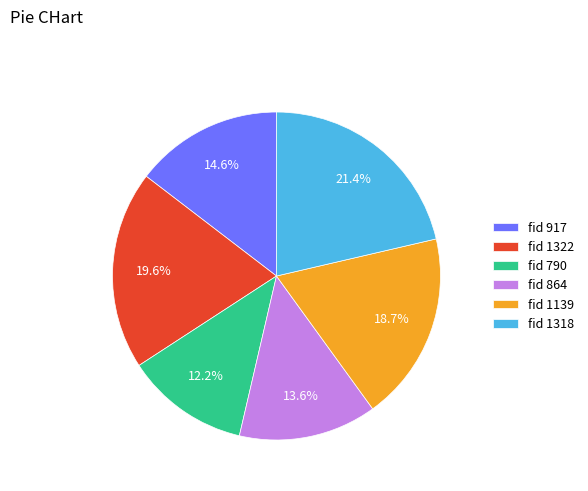

How many segments does this pie chart have?

6